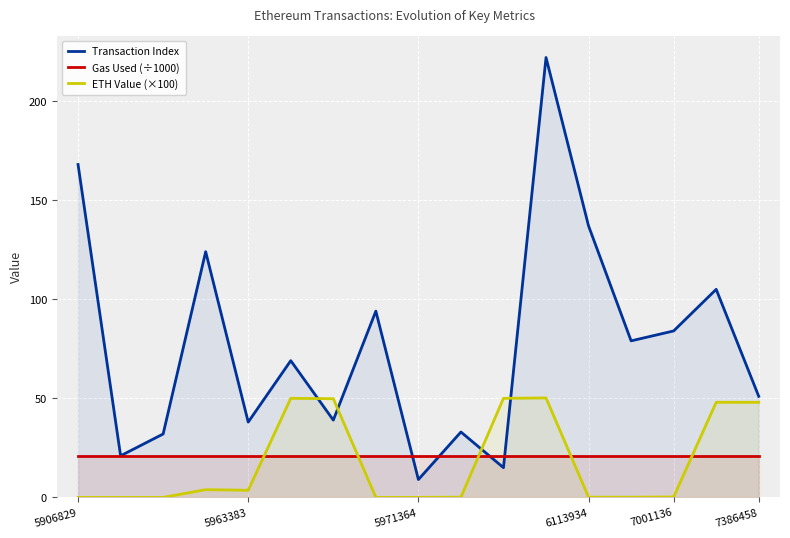

Is it true that Transaction Index equals 14.9 at 6?

False